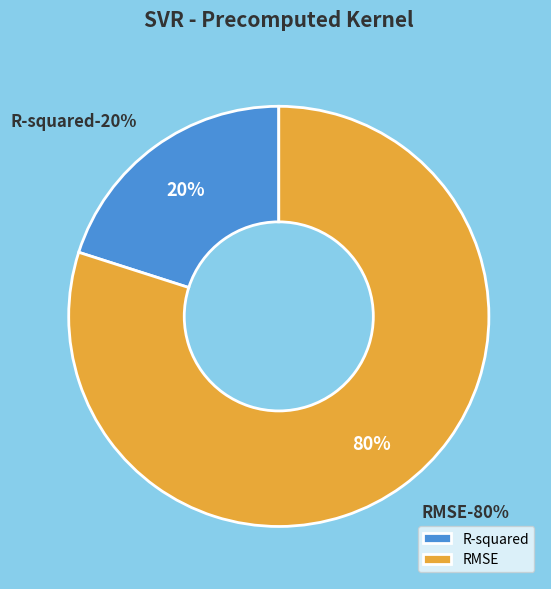

Which category accounts for the majority?

RMSE